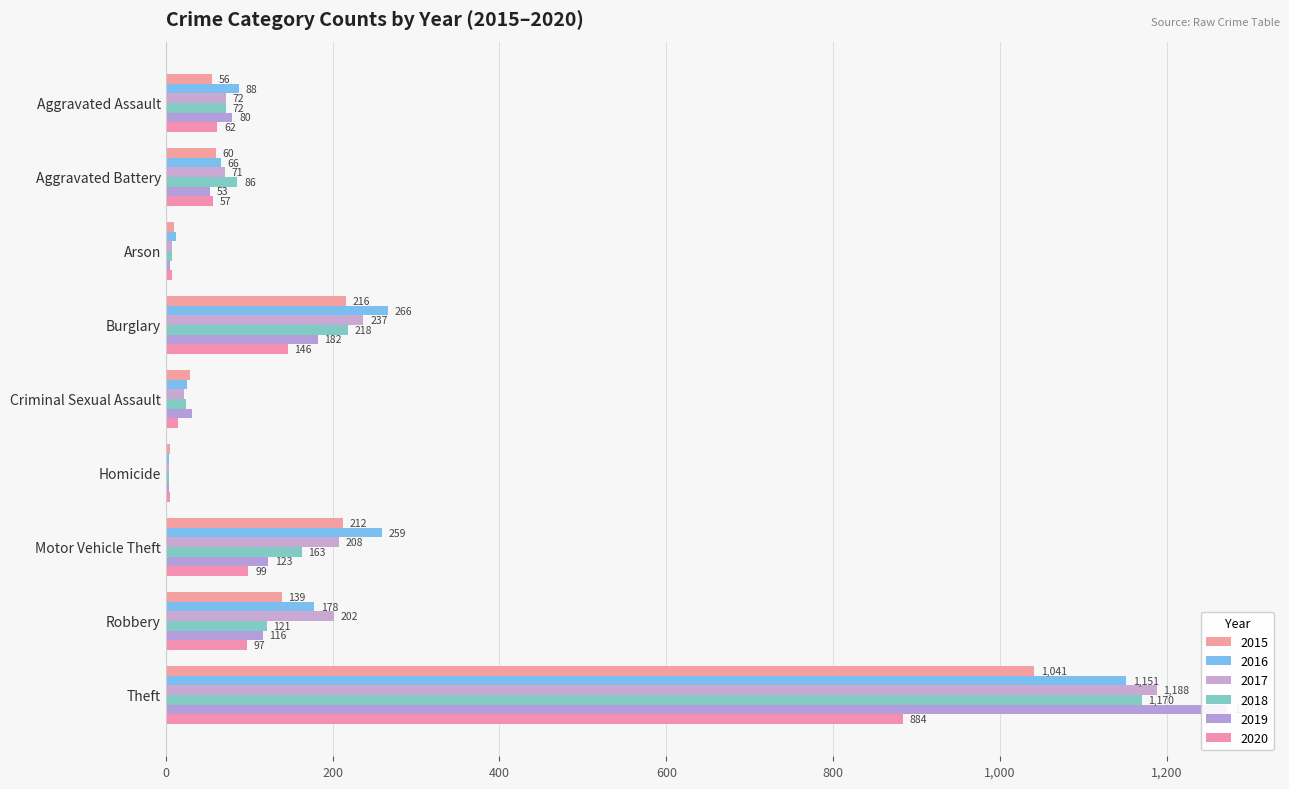

Which has a higher value, Robbery or Burglary?

Burglary